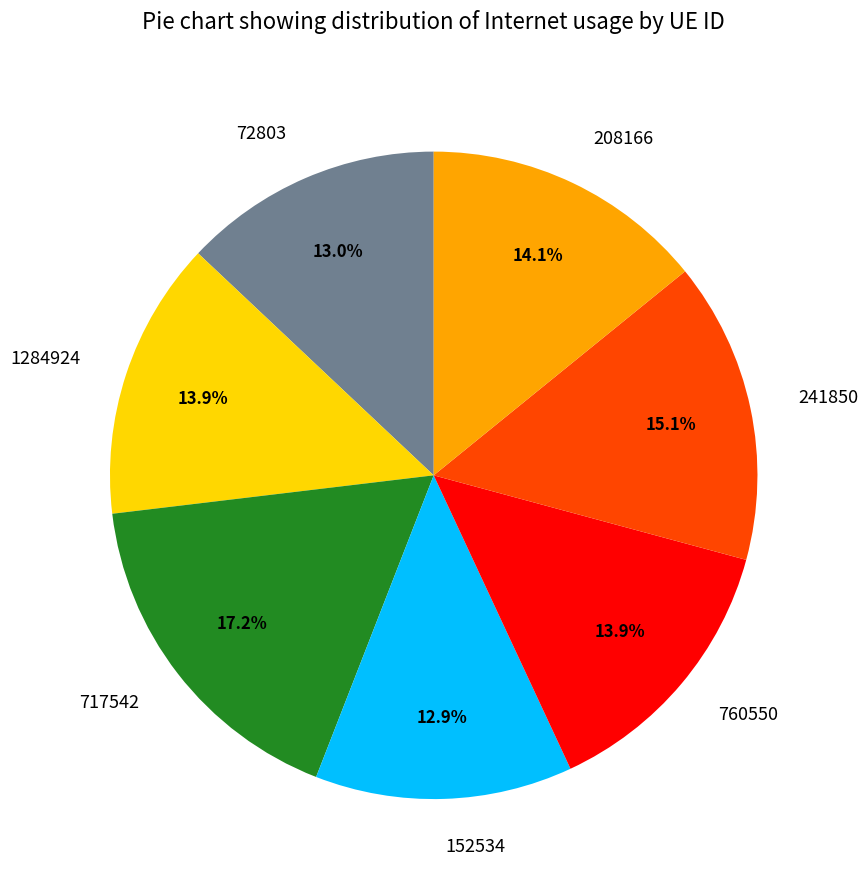

What is the ratio of the value at 717542 to the value at 1284924?

1.2